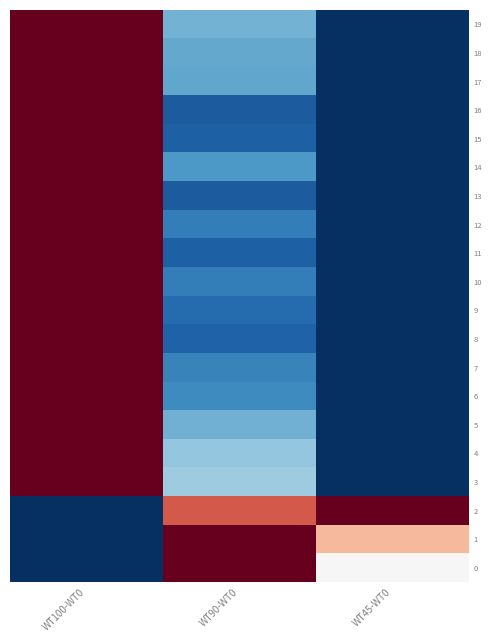

Which series changed the most between WT100-WT0 and WT45-WT0?

2